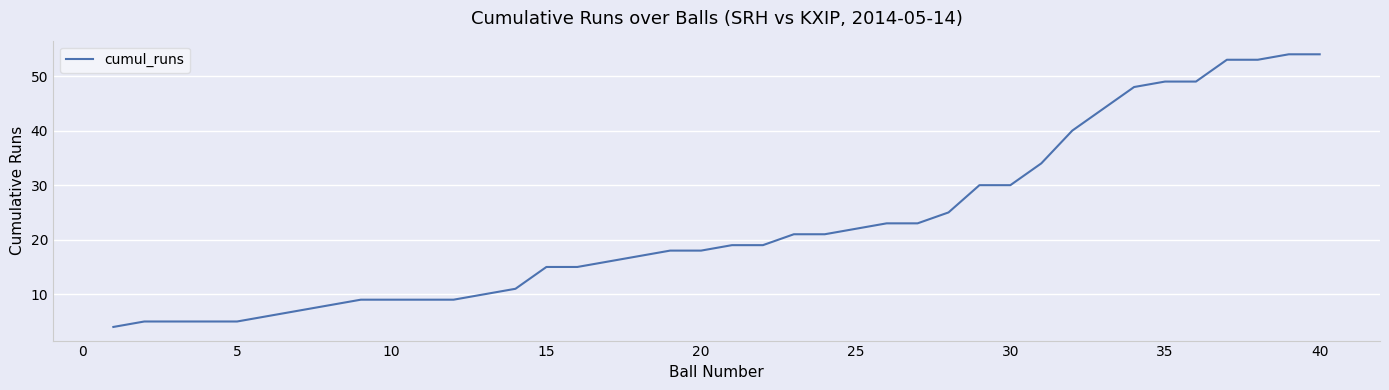

What is the difference between the maximum and minimum values?

50